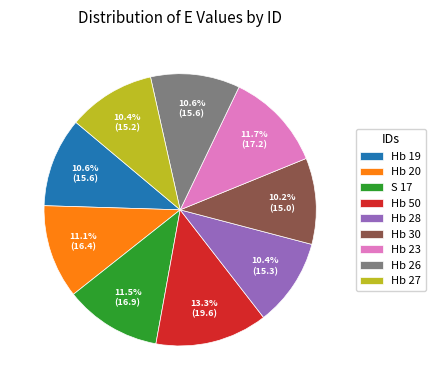

What is the ratio of the value at Hb 20 to the value at Hb 50?

0.8